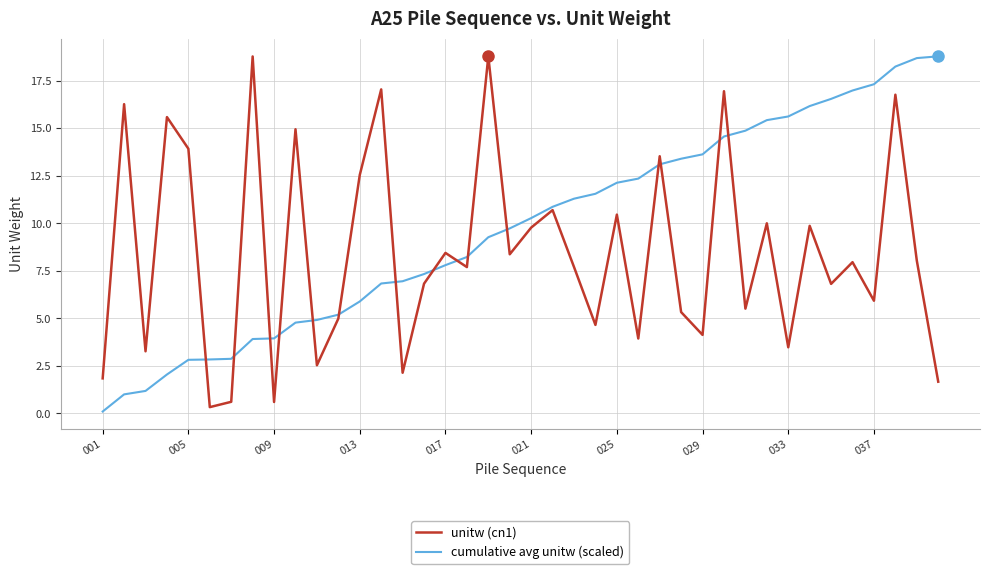

Which series has the largest total across all categories?

cumulative avg unitw (scaled)